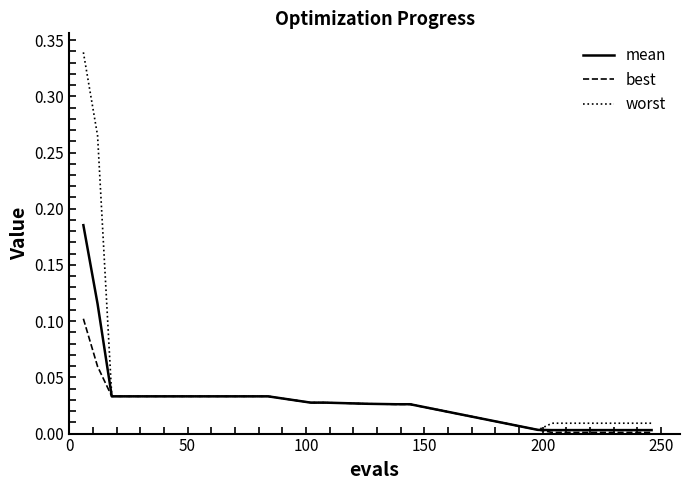

List the series in order of their peak value, highest first.

worst, mean, best